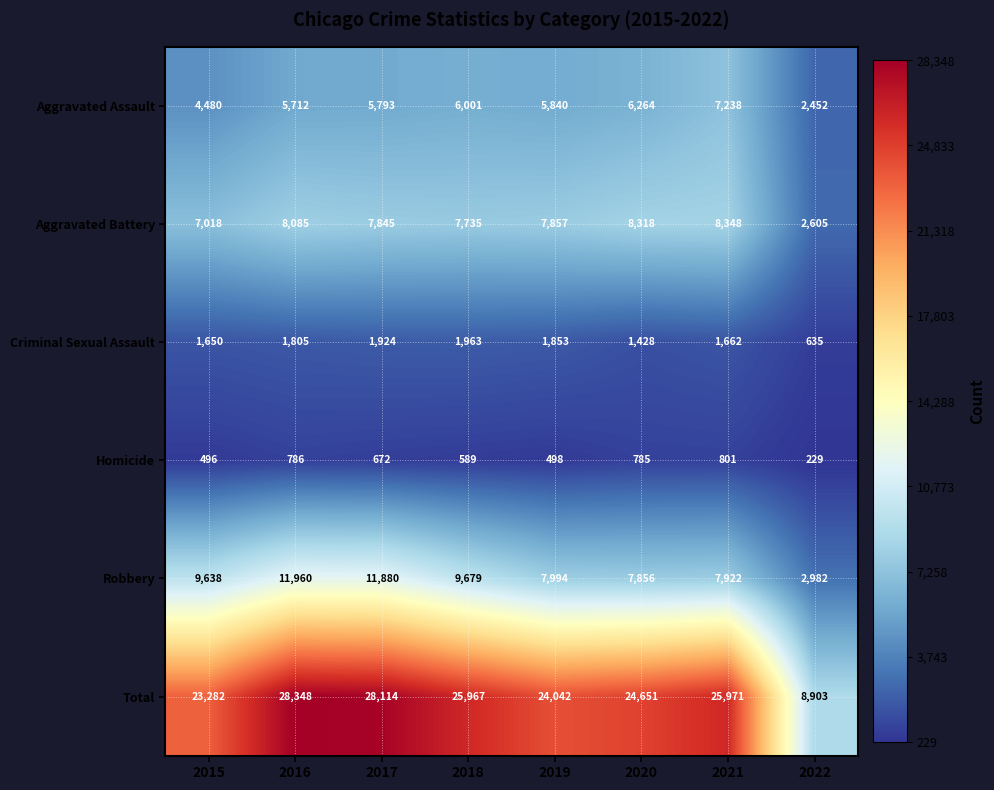

At which category is the sum across all series the highest?

2016